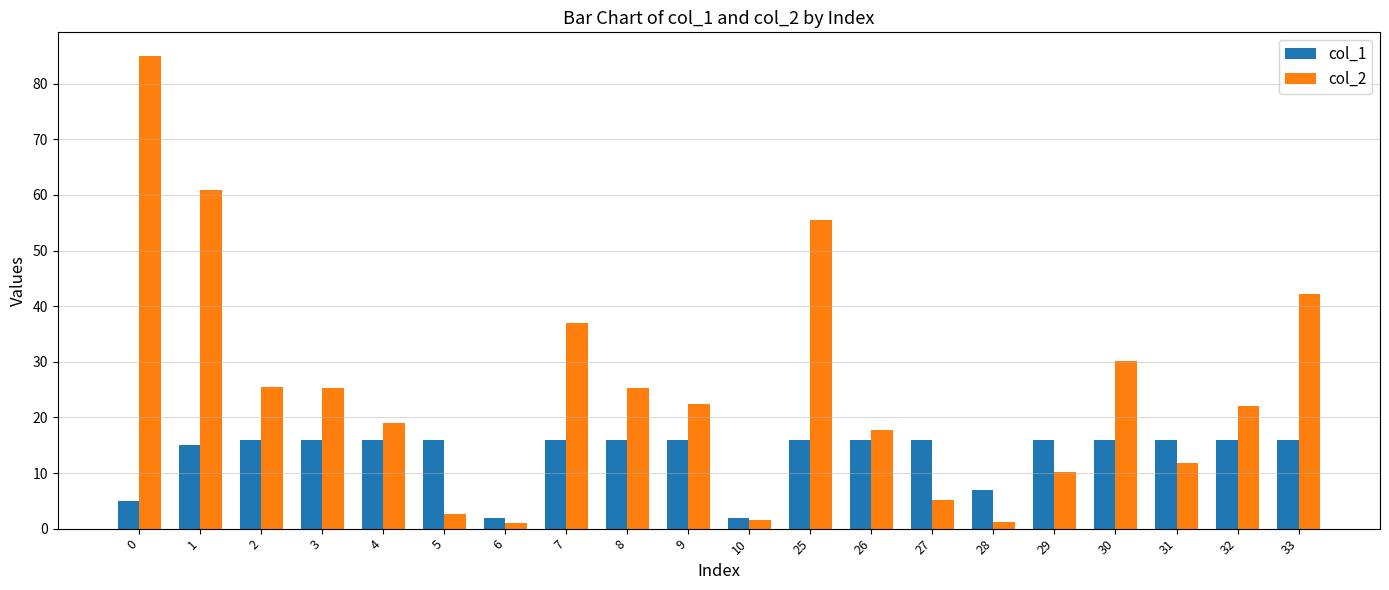

How many series are shown in this chart?

2